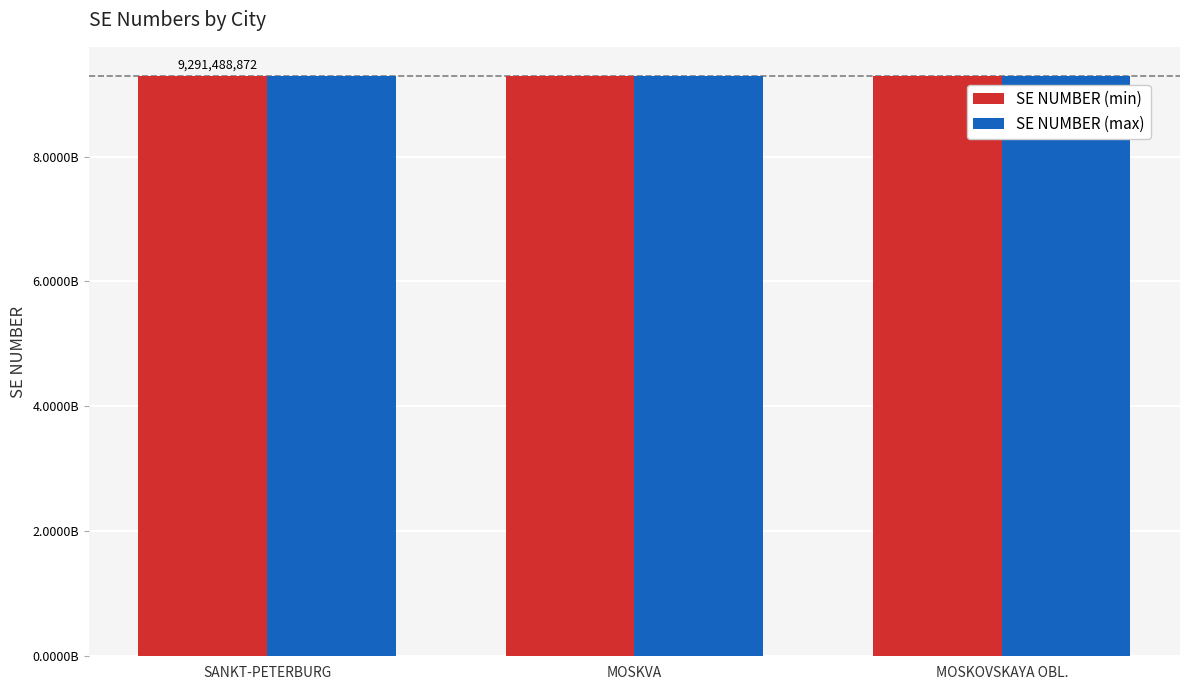

Are the bars horizontal?

No